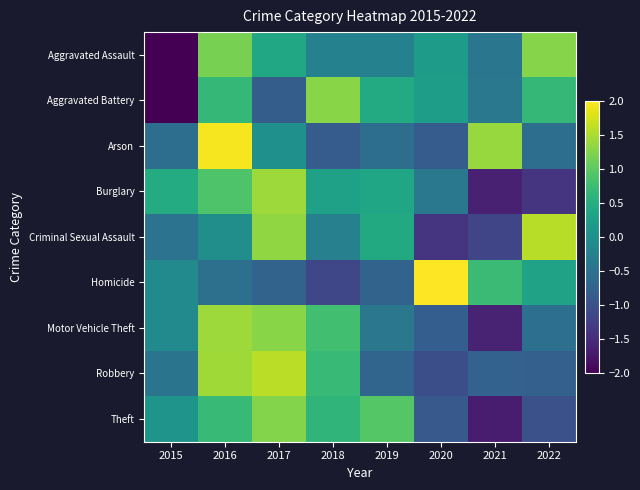

Reading left to right, transcribe all the data shown in this chart.

Aggravated Assault: 2015=-2.1	2016=1.2	2017=0.4	2018=-0.2	2019=-0.2	2020=0.2	2021=-0.4	2022=1.3
Aggravated Battery: 2015=-2.1	2016=0.7	2017=-0.8	2018=1.3	2019=0.4	2020=0.2	2021=-0.4	2022=0.7
Arson: 2015=-0.6	2016=1.9	2017=0.0	2018=-0.8	2019=-0.6	2020=-0.8	2021=1.4	2022=-0.6
Burglary: 2015=0.5	2016=0.9	2017=1.4	2018=0.3	2019=0.4	2020=-0.4	2021=-1.6	2022=-1.4
Criminal Sexual Assault: 2015=-0.5	2016=-0.0	2017=1.3	2018=-0.3	2019=0.4	2020=-1.4	2021=-1.2	2022=1.6
Homicide: 2015=-0.1	2016=-0.5	2017=-0.7	2018=-1.1	2019=-0.7	2020=2.2	2021=0.7	2022=0.3
Motor Vehicle Theft: 2015=-0.1	2016=1.4	2017=1.3	2018=0.8	2019=-0.4	2020=-0.8	2021=-1.6	2022=-0.5
Robbery: 2015=-0.5	2016=1.4	2017=1.6	2018=0.7	2019=-0.7	2020=-1.0	2021=-0.7	2022=-0.8
Theft: 2015=0.1	2016=0.7	2017=1.3	2018=0.6	2019=0.9	2020=-0.9	2021=-1.7	2022=-1.0